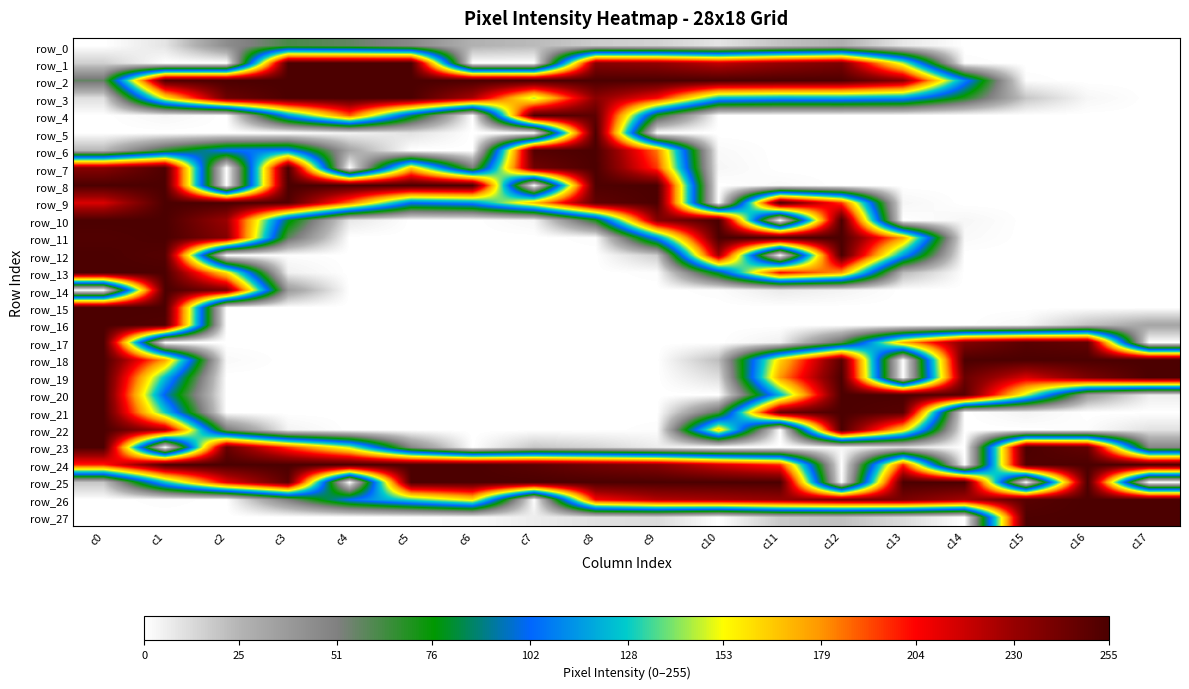

Which series has the largest total across all categories?

row_24